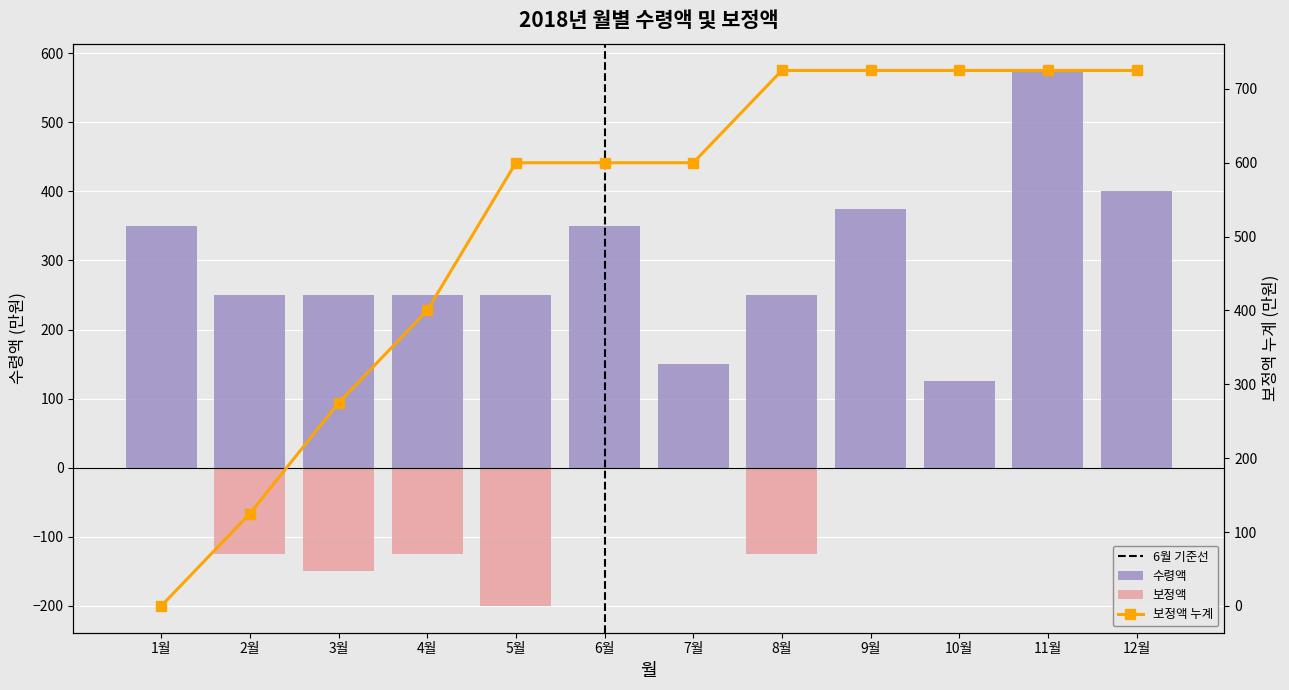

The value of 수령액 at 6월 is 350. True or false?

True